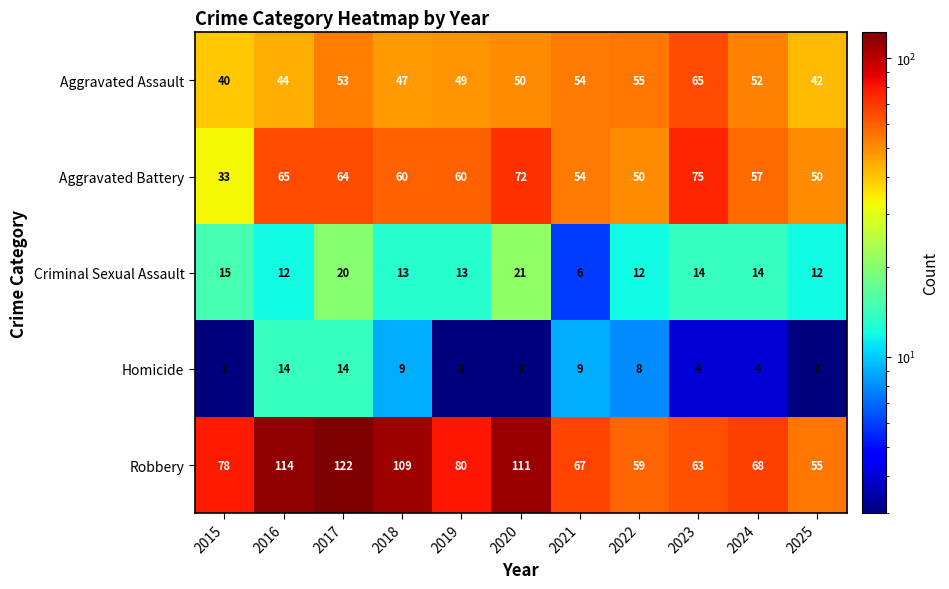

What is the minimum value for Aggravated Battery?

33